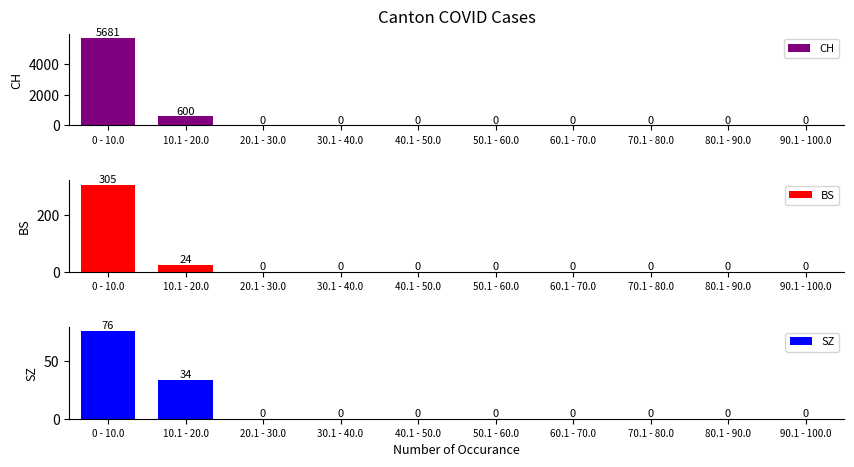

What is the label of the 7th bar from the right?

30.1 - 40.0